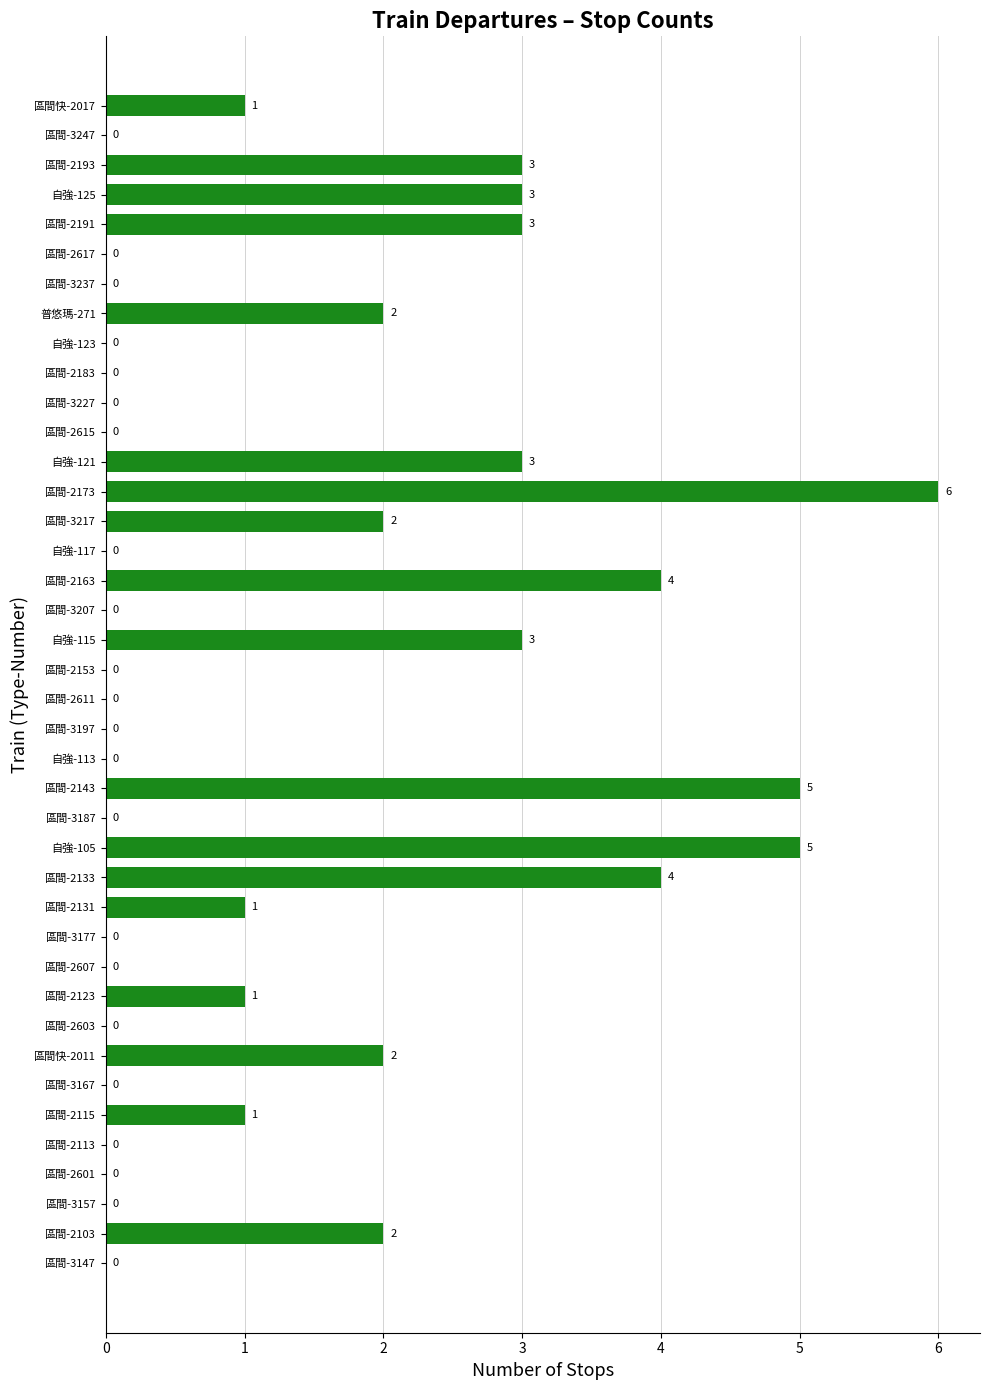

True or false: the data shows 0 at 區間-3147.

True